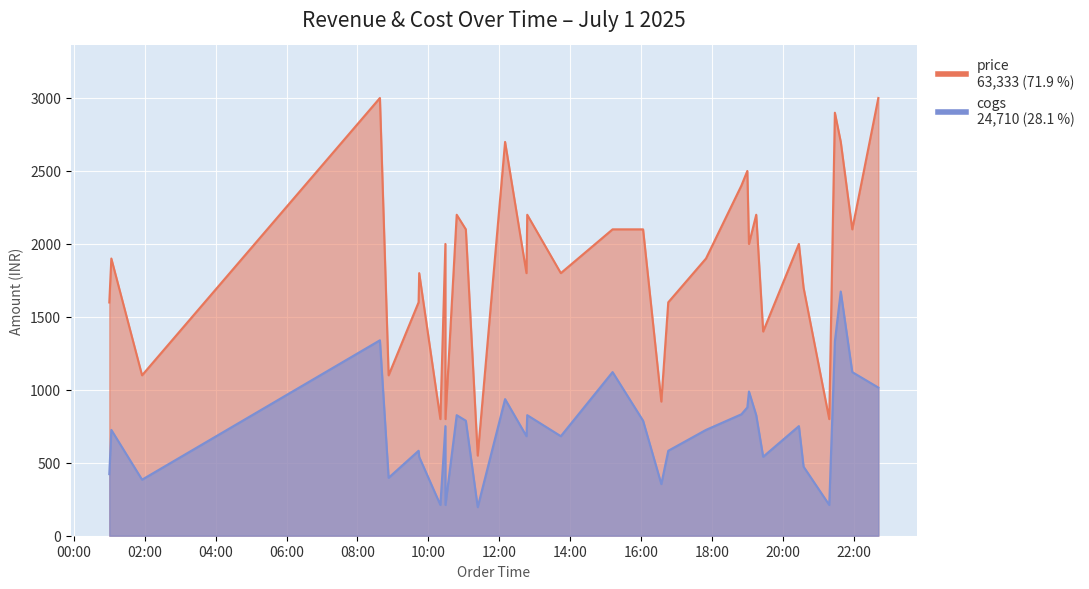

At which category is the sum across all series the highest?

2025-07-01 21:38:22